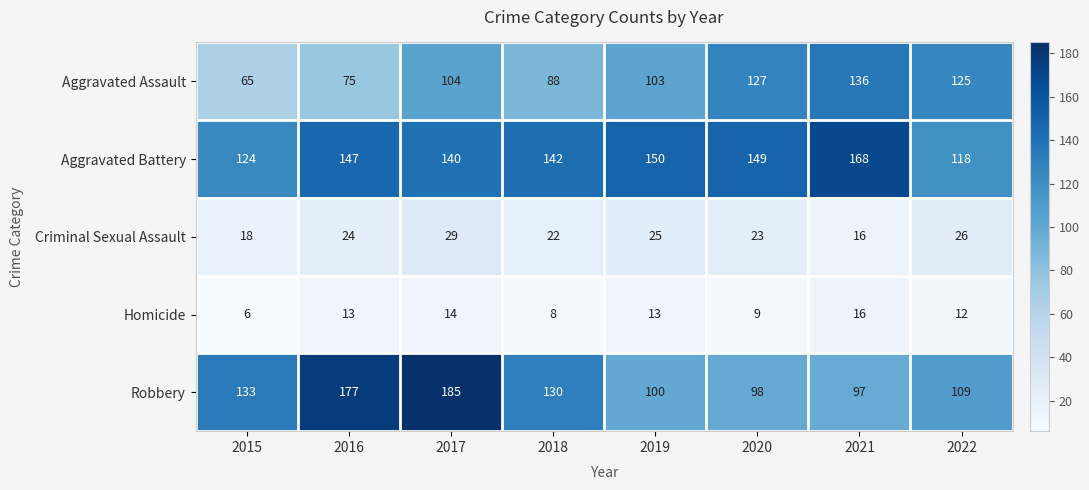

What is the difference between the maximum and second lowest values in the Aggravated Assault series?

61